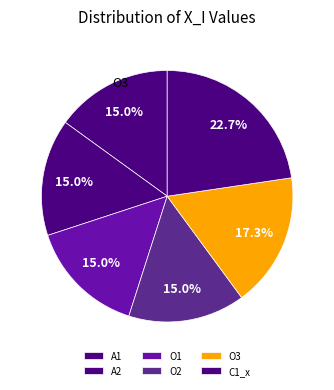

To the nearest percent, what is the difference between the largest and smallest slice percentages?

8%